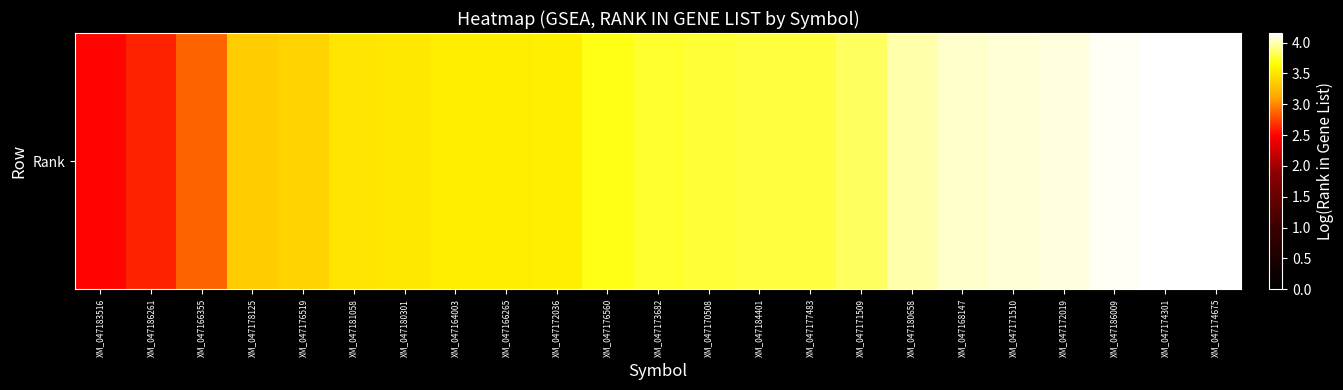

At which label is the value closest to 3?

XM_047166355